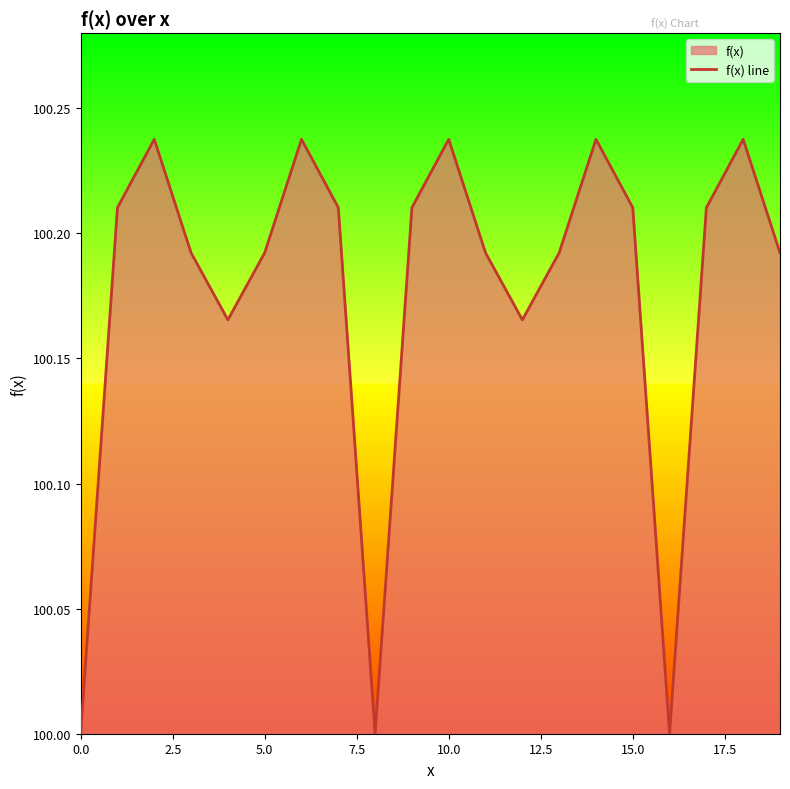

What is the smallest value displayed?

100.0